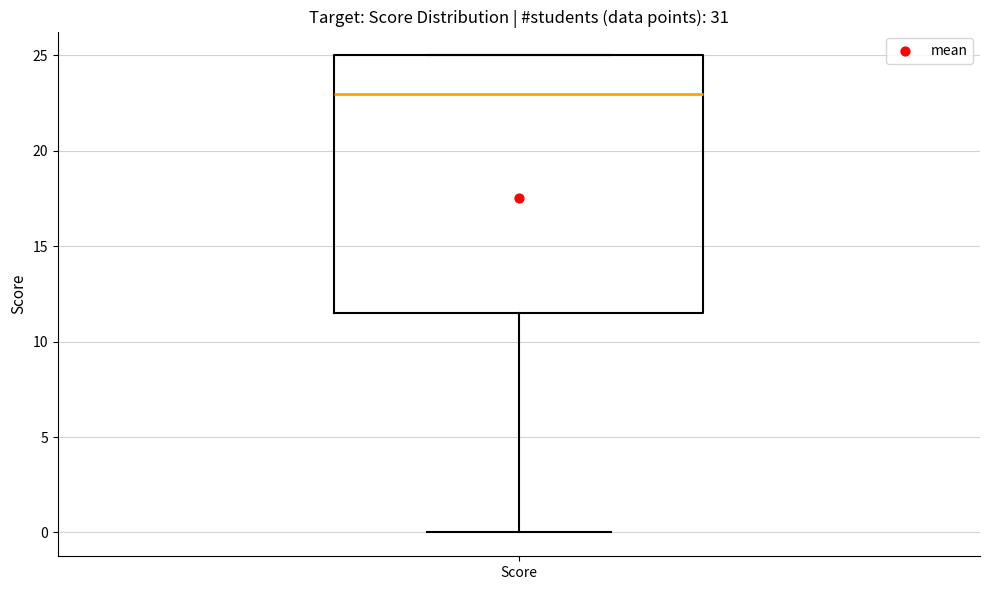

Transcribe this box plot: give where the median line is, the range the box spans, and where the two whiskers end, as read against the y-axis. The values are not printed on the chart, so give them approximately, as read against the axis.

median 23.0, box 11.5 to 25.0, whiskers 0.0 to 25.0